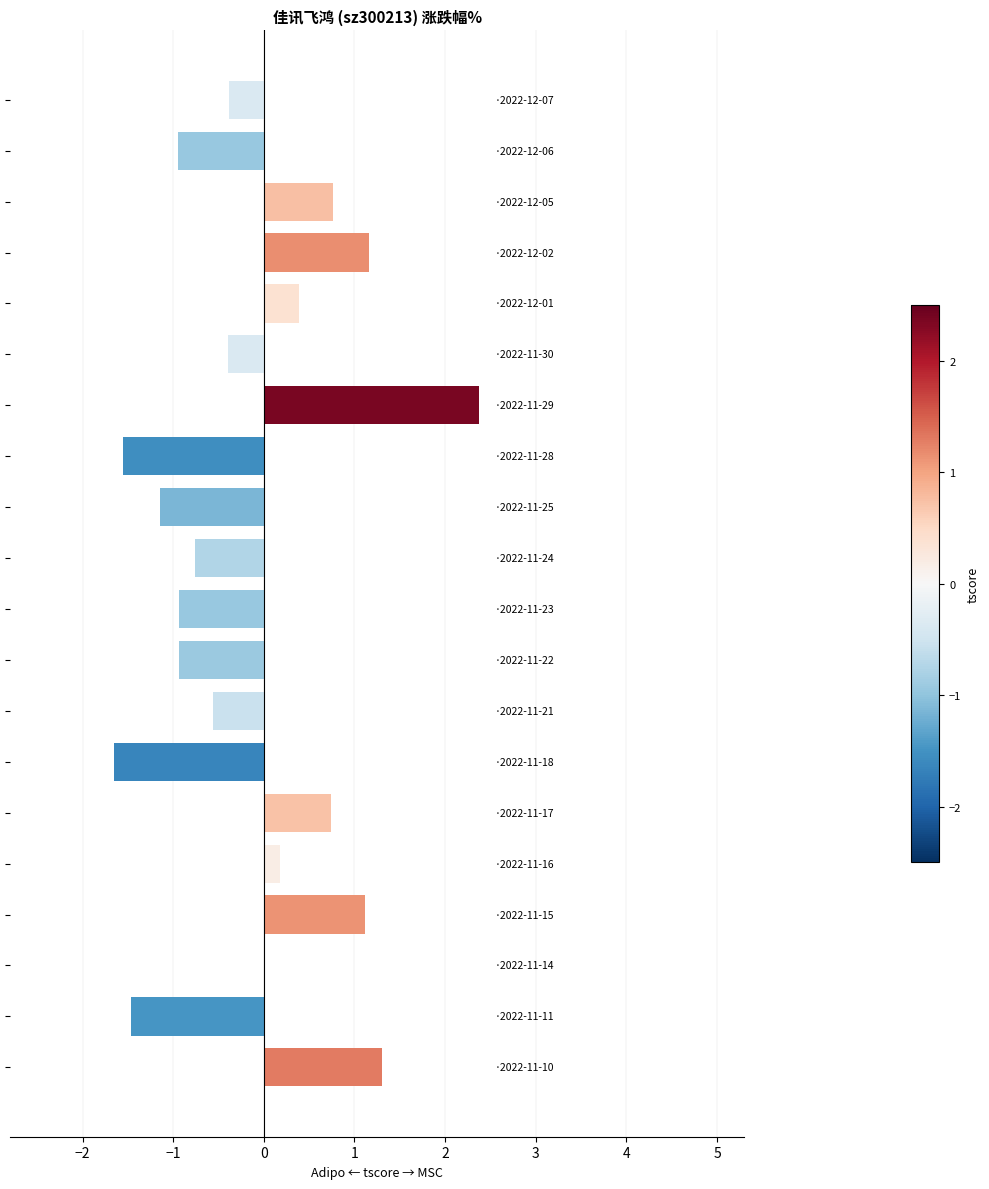

What is the maximum value shown in the chart?

2.4